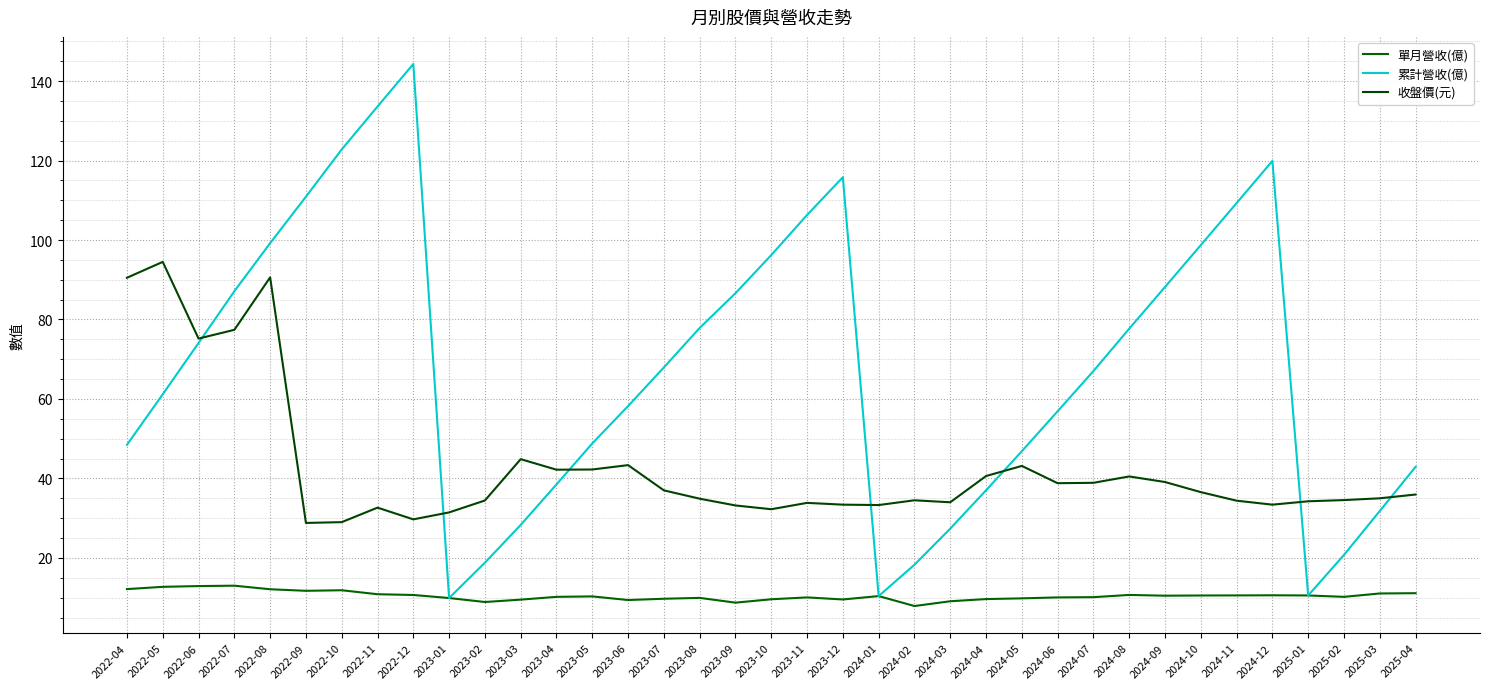

How many lines are shown in the chart?

3